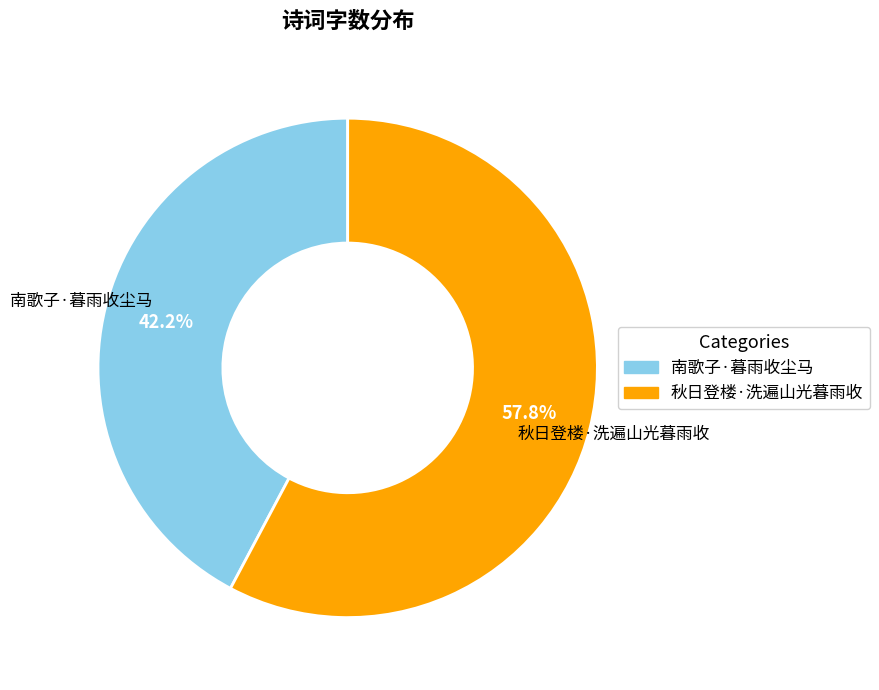

Which slice is the largest?

秋日登楼·洗遍山光暮雨收